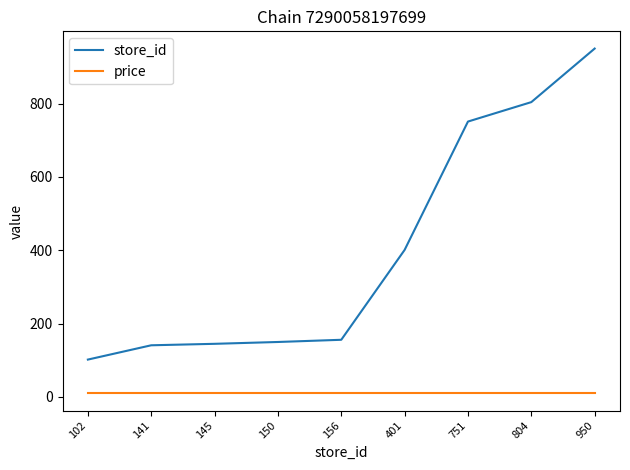

What is the difference between the highest and lowest values at 102?

92